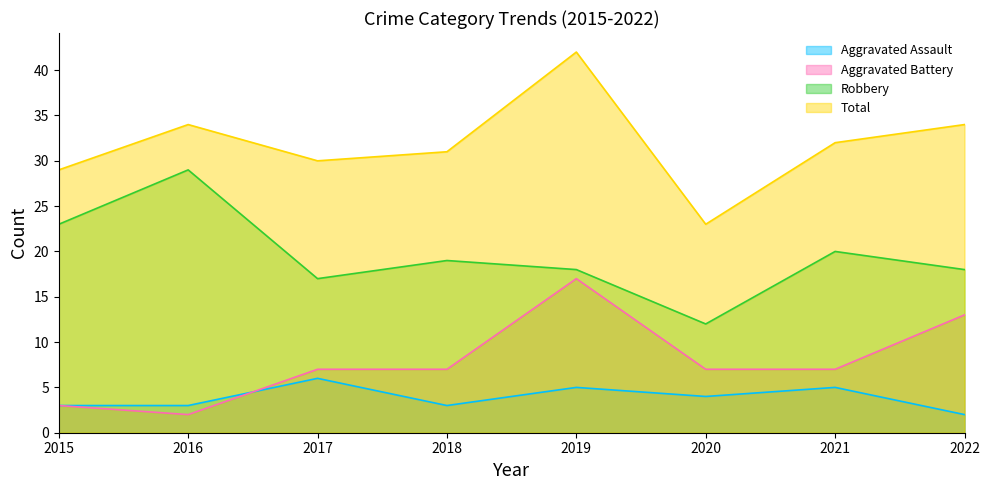

Rank the series by their maximum value, from lowest to highest.

Aggravated Assault, Aggravated Battery, Robbery, Total